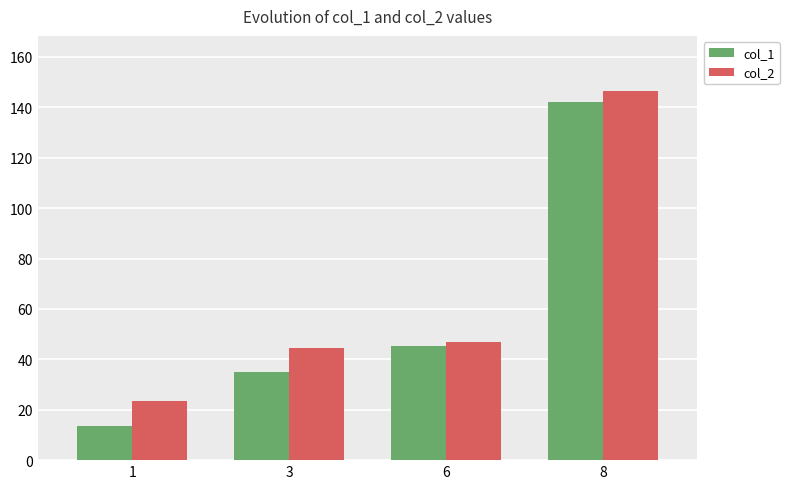

What are all the series names shown in the legend?

col_1, col_2